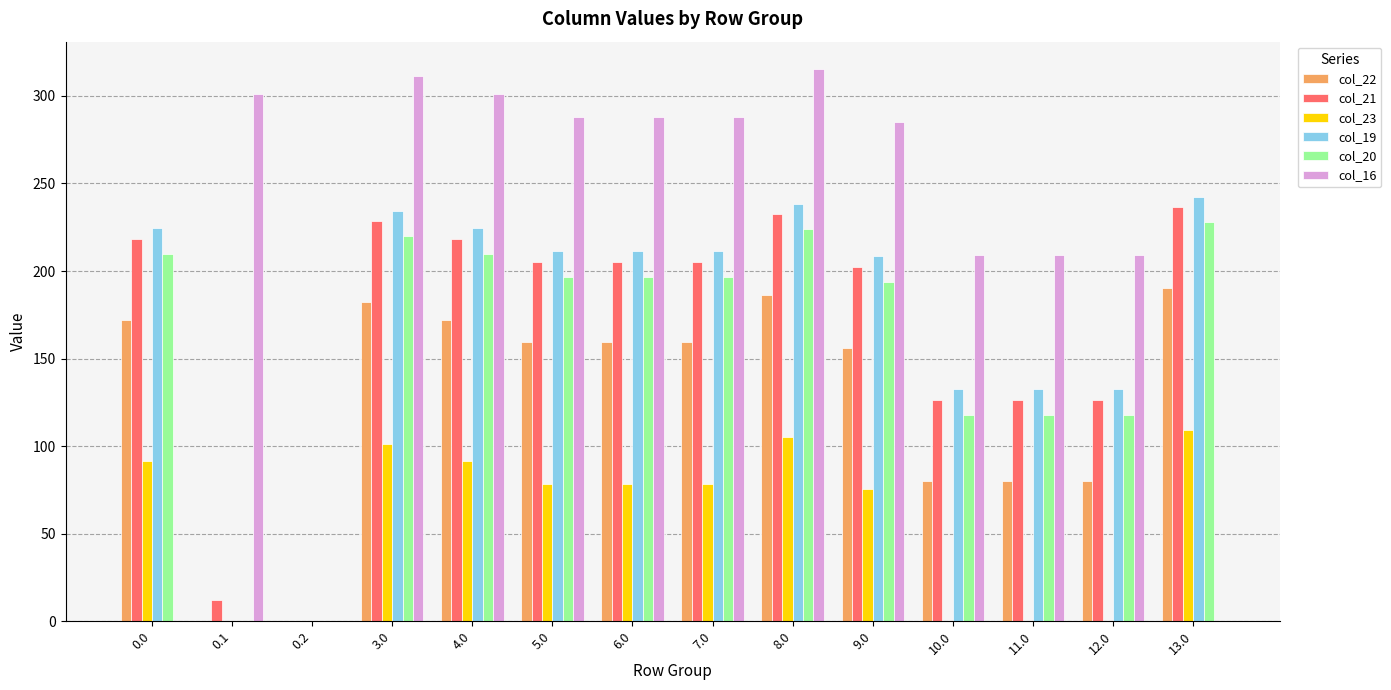

Reading right to left, what are all the values shown in this chart?

col_22: 13.0=190.3	12.0=80.3	11.0=80.3	10.0=80.3	9.0=156.3	8.0=186.3	7.0=159.3	6.0=159.3	5.0=159.3	4.0=172.3	3.0=182.3	0.2=0.0	0.1=0.0	0.0=172.3
col_21: 13.0=236.4	12.0=126.4	11.0=126.4	10.0=126.4	9.0=202.4	8.0=232.4	7.0=205.4	6.0=205.4	5.0=205.4	4.0=218.4	3.0=228.4	0.2=0.0	0.1=12.4	0.0=218.4
col_23: 13.0=109.3	12.0=0.0	11.0=0.0	10.0=0.0	9.0=75.3	8.0=105.3	7.0=78.3	6.0=78.3	5.0=78.3	4.0=91.3	3.0=101.3	0.2=0.0	0.1=0.0	0.0=91.3
col_19: 13.0=242.5	12.0=132.5	11.0=132.5	10.0=132.5	9.0=208.5	8.0=238.5	7.0=211.5	6.0=211.5	5.0=211.5	4.0=224.5	3.0=234.5	0.2=0.0	0.1=0.0	0.0=224.5
col_20: 13.0=227.9	12.0=117.9	11.0=117.9	10.0=117.9	9.0=193.9	8.0=223.9	7.0=196.9	6.0=196.9	5.0=196.9	4.0=209.9	3.0=219.9	0.2=0.0	0.1=0.0	0.0=209.9
col_16: 13.0=0.0	12.0=209.2	11.0=209.2	10.0=209.2	9.0=285.2	8.0=315.2	7.0=288.2	6.0=288.2	5.0=288.2	4.0=301.2	3.0=311.2	0.2=0.0	0.1=301.2	0.0=0.0